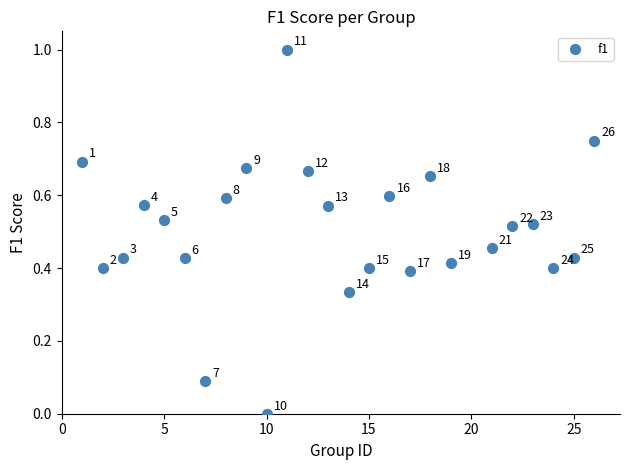

What is the range of Y values (max minus min)?

1.0